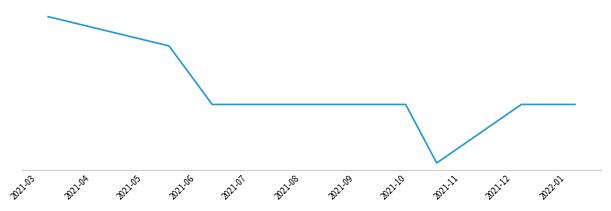

What is the value of the 12th point from the left?

600